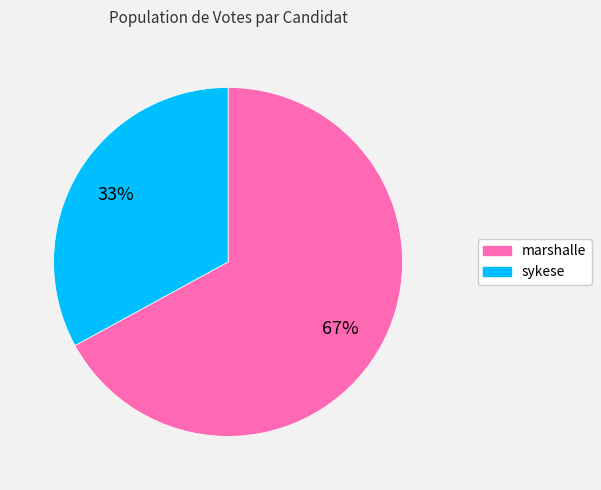

To the nearest percent, what portion does marshalle represent?

67%